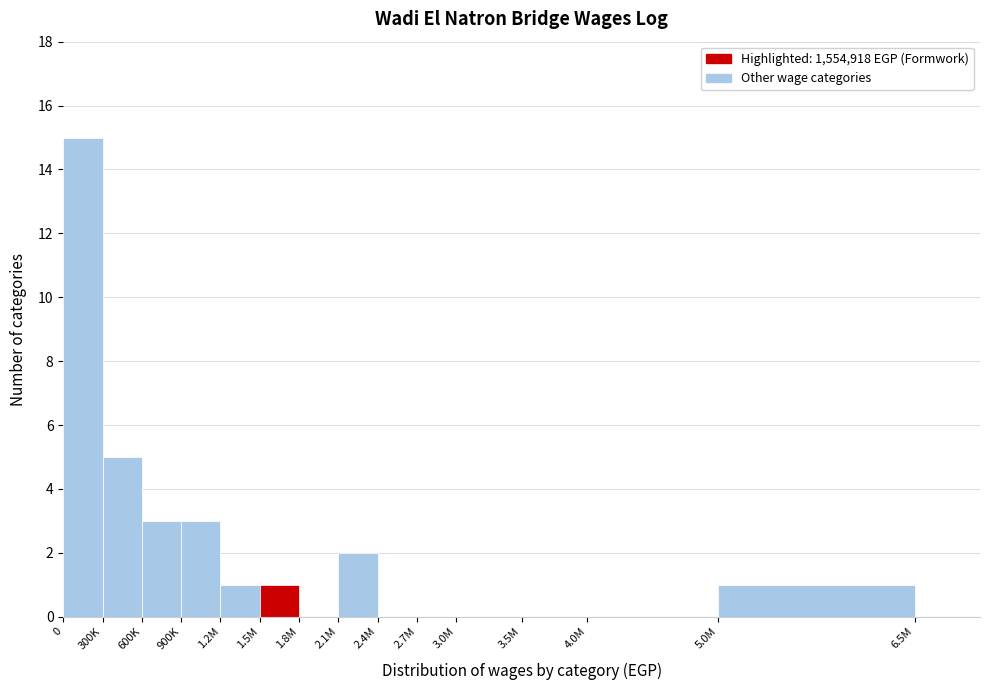

Reading left to right, extract all data points from this chart.

0=15	300K=5	600K=3	900K=3	1.2M=1	1.5M=1	1.8M=0	2.1M=2	2.4M=0	2.7M=0	3.0M=0	3.5M=0	4.0M=0	5.0M=1	6.5M=0